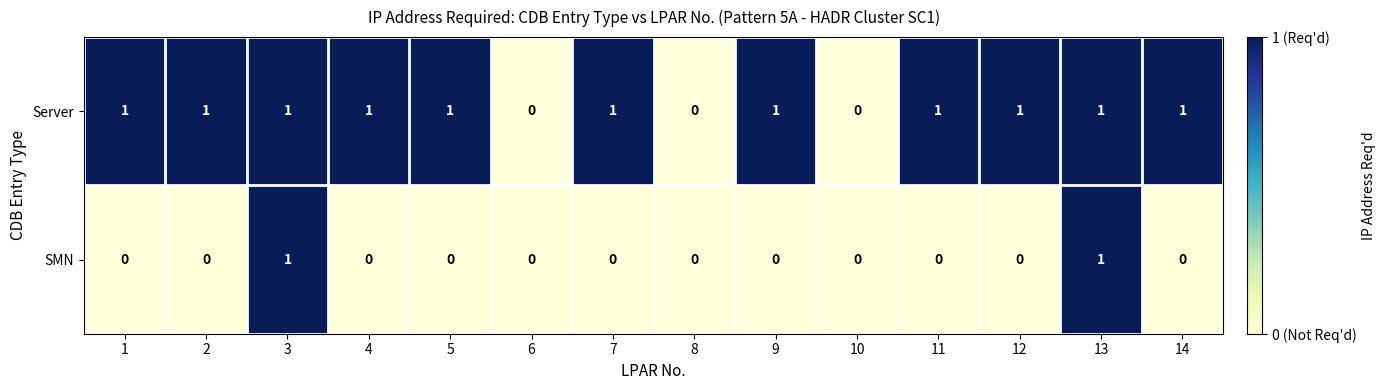

What is the sum of all Server values?

11